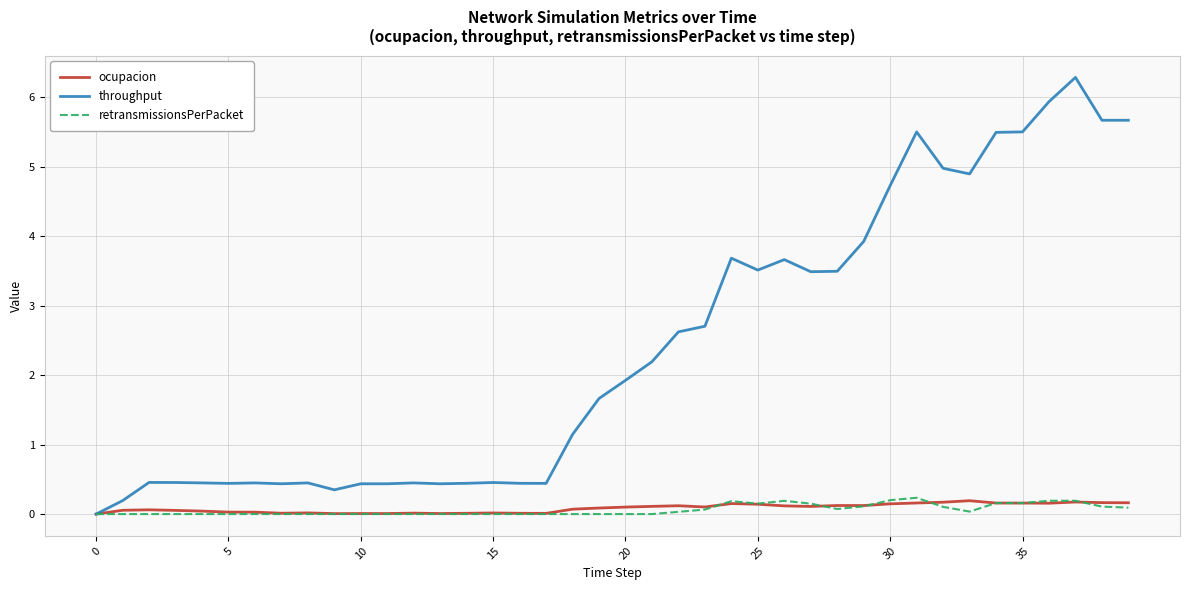

What is the maximum value shown in the chart?

6.3